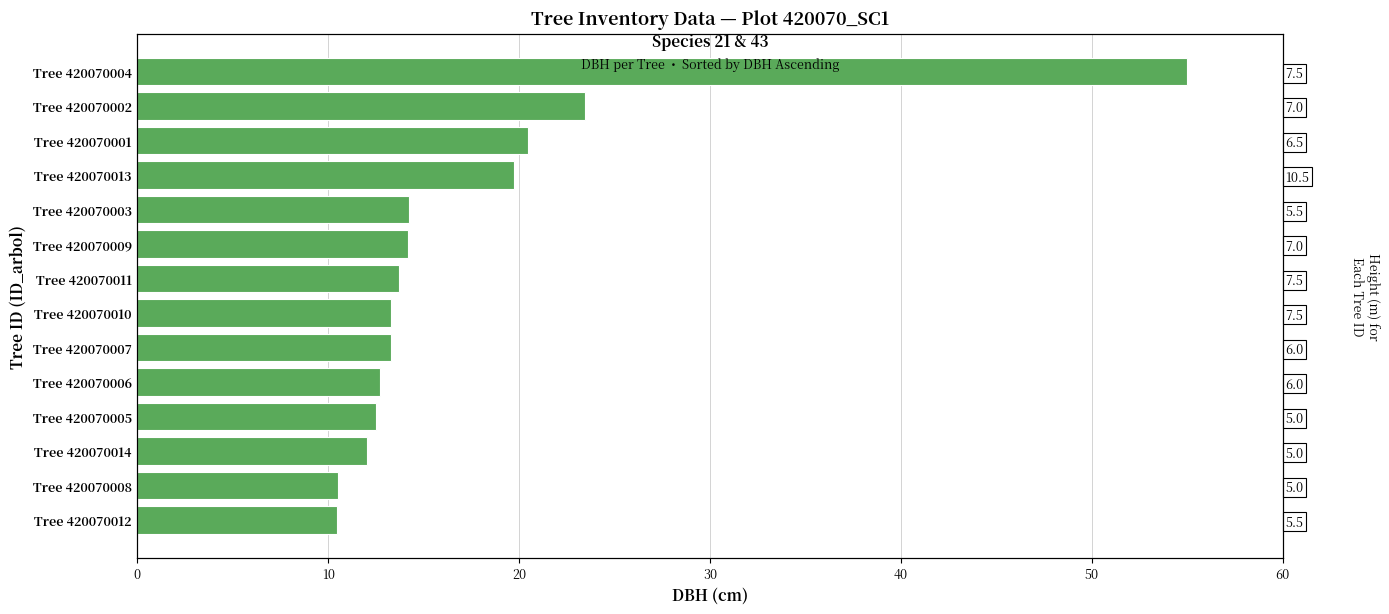

True or false: the data shows 13.3 at Tree 420070010.

True